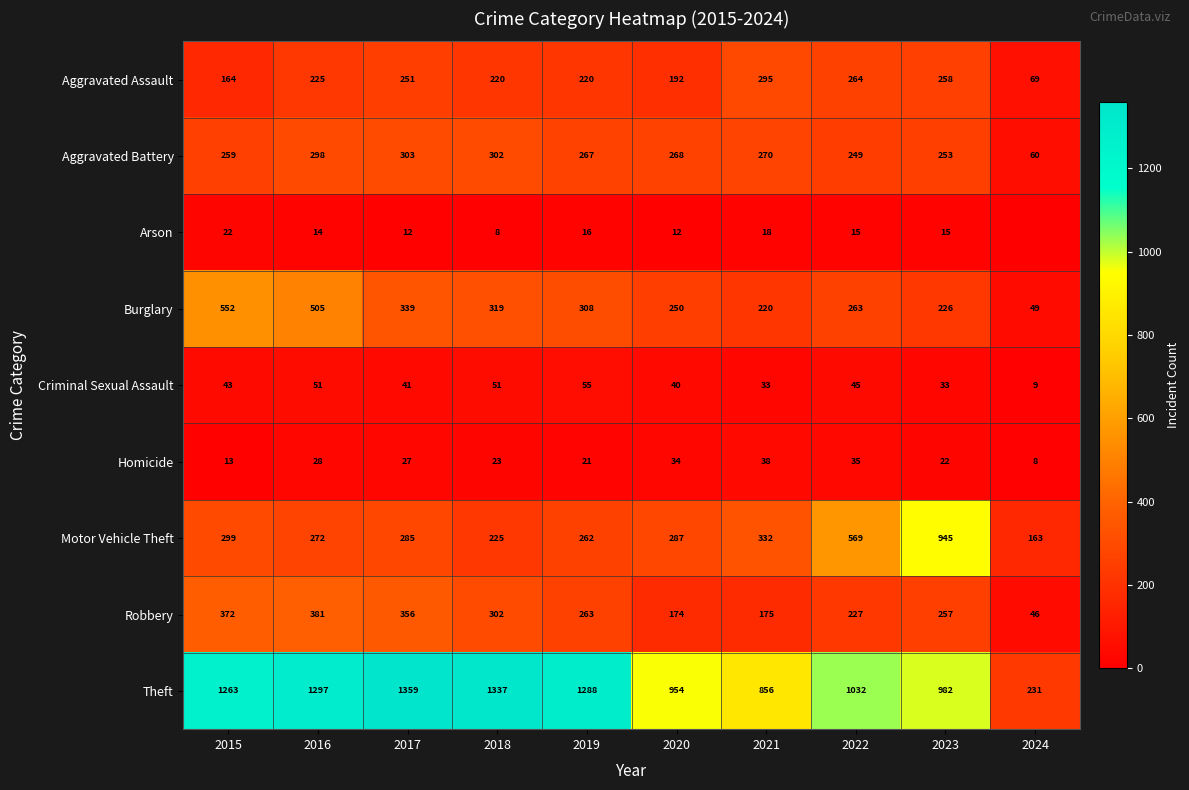

At 2017, list the series in order from smallest to largest.

Arson, Homicide, Criminal Sexual Assault, Aggravated Assault, Motor Vehicle Theft, Aggravated Battery, Burglary, Robbery, Theft